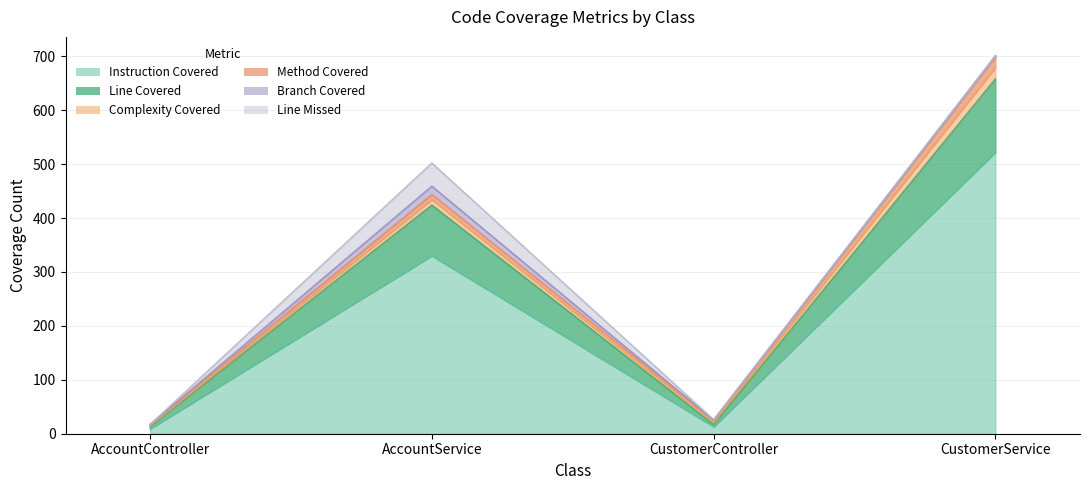

True or false: LINE_MISSED has a value of 0 at AccountController.

True